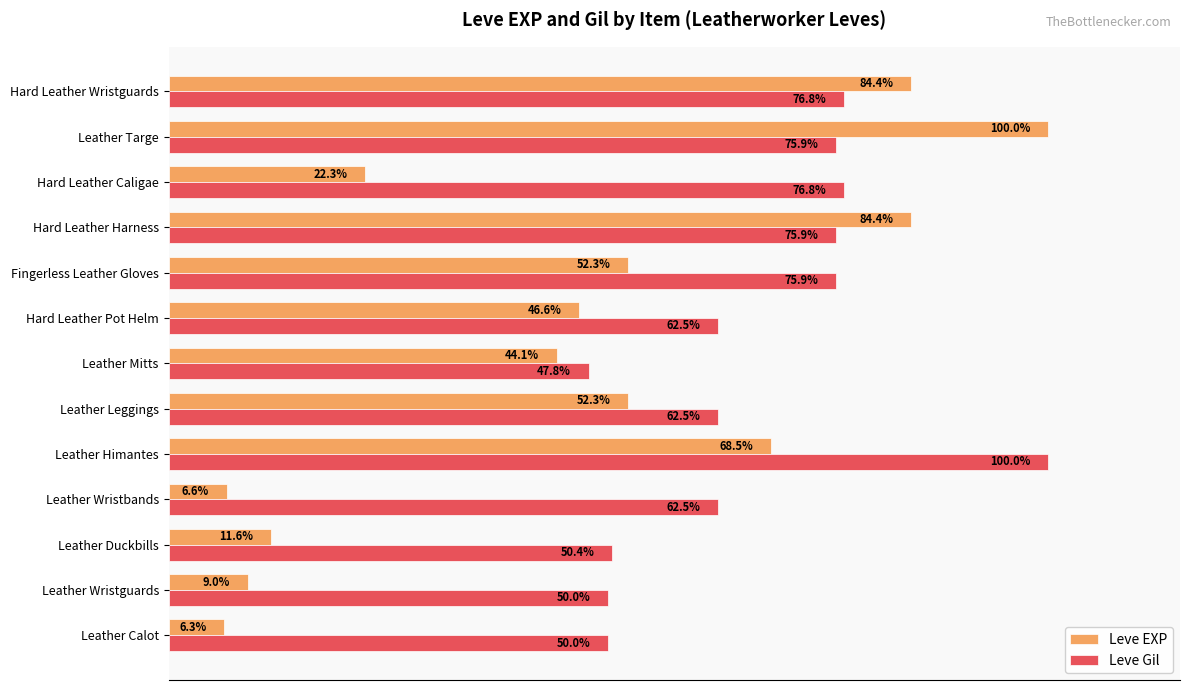

At Leather Himantes, list the series in order from largest to smallest.

Leve Gil, Leve EXP